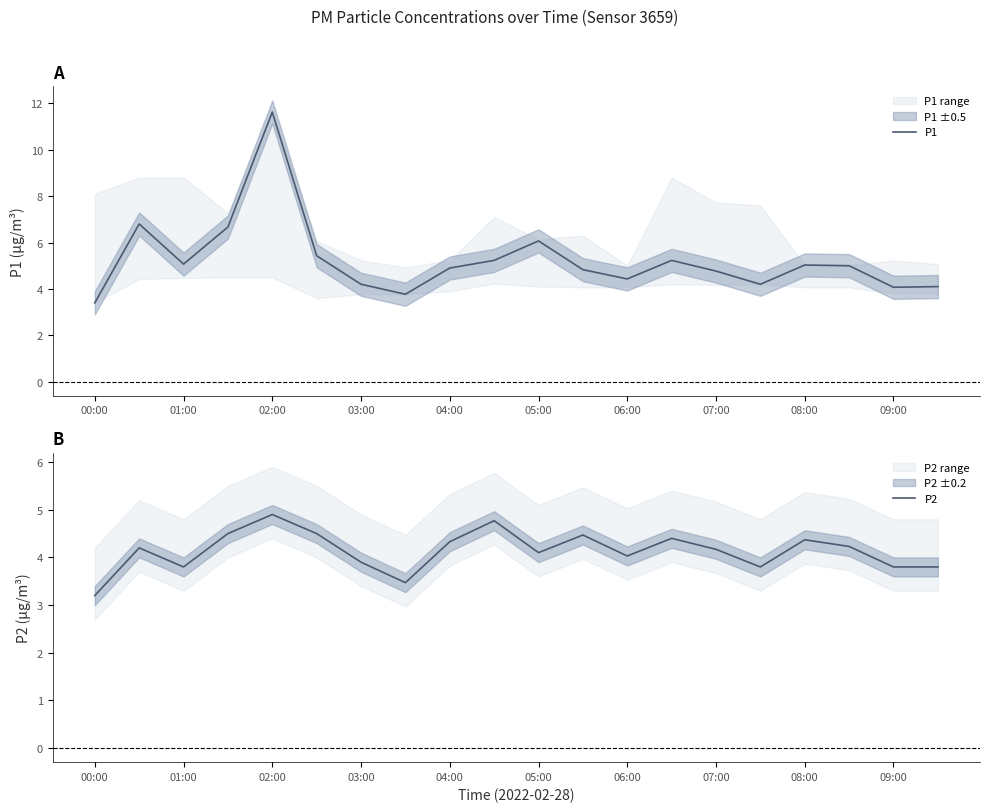

True or false: P1 has a value of 6.4 at 07:00.

False